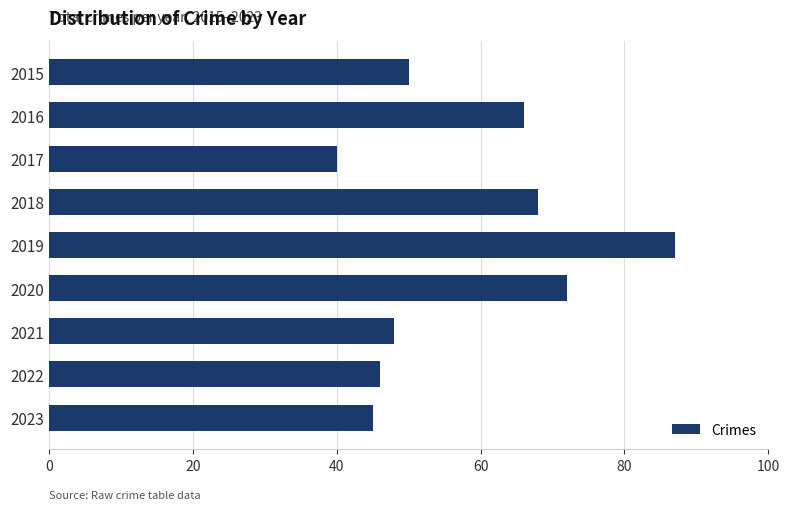

What is the change in value from 2015 to 2017?

-10